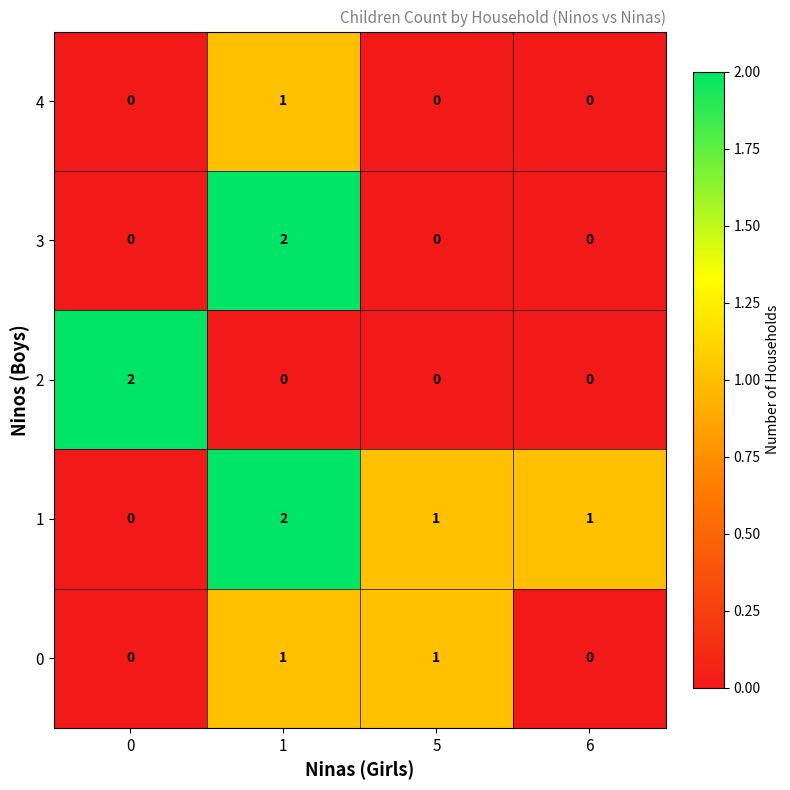

Reading left to right, transcribe all the data shown in this chart.

4: 0	1	0	0
3: 0	2	0	0
2: 2	0	0	0
1: 0	2	1	1
0: 0	1	1	0